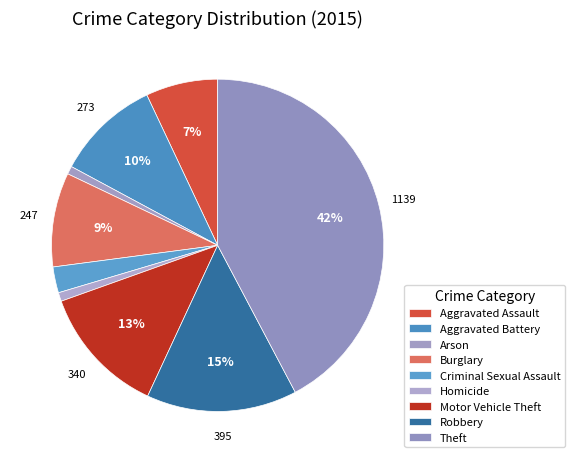

Count the number of slices in the pie.

9